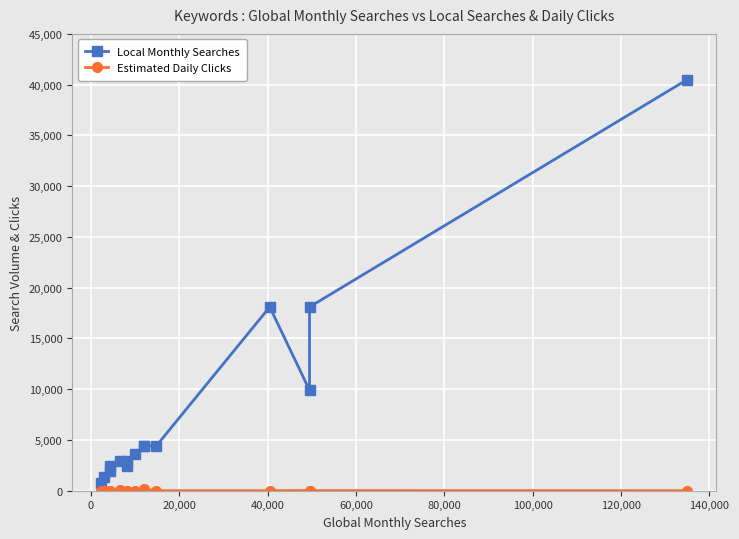

Which series has the largest range (max minus min)?

Local Monthly Searches